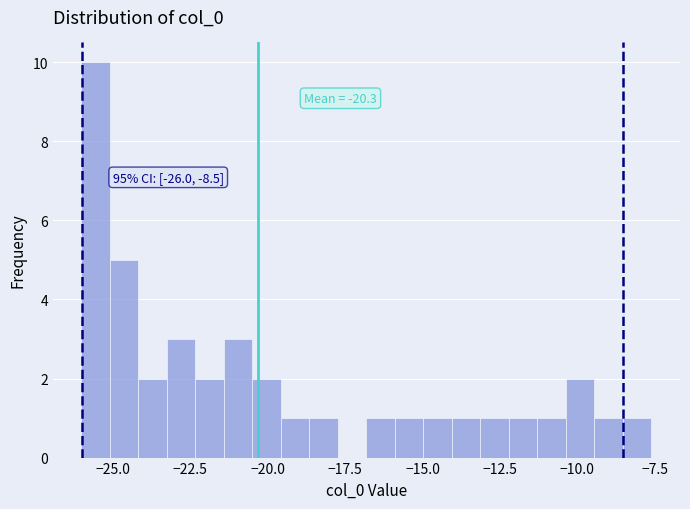

Around what value on the x-axis is the tallest bar? Give the approximate position of its centre, as read against the axis.

-25.5